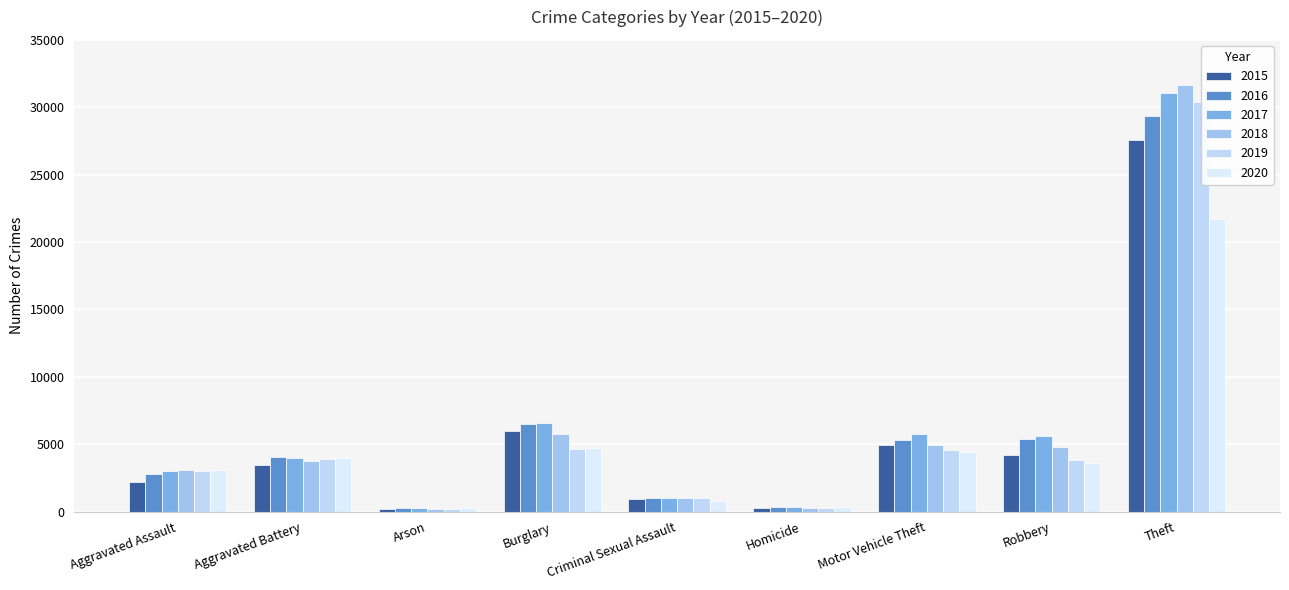

Reading left to right, extract all data points from this chart.

2015: Aggravated Assault=2202	Aggravated Battery=3455	Arson=215	Burglary=5958	Criminal Sexual Assault=931	Homicide=237	Motor Vehicle Theft=4947	Robbery=4234	Theft=27564
2016: Aggravated Assault=2831	Aggravated Battery=4024	Arson=267	Burglary=6479	Criminal Sexual Assault=999	Homicide=347	Motor Vehicle Theft=5338	Robbery=5415	Theft=29345
2017: Aggravated Assault=2986	Aggravated Battery=3966	Arson=244	Burglary=6587	Criminal Sexual Assault=1044	Homicide=353	Motor Vehicle Theft=5770	Robbery=5611	Theft=31093
2018: Aggravated Assault=3073	Aggravated Battery=3761	Arson=176	Burglary=5743	Criminal Sexual Assault=1040	Homicide=273	Motor Vehicle Theft=4961	Robbery=4819	Theft=31654
2019: Aggravated Assault=3037	Aggravated Battery=3911	Arson=171	Burglary=4646	Criminal Sexual Assault=1012	Homicide=257	Motor Vehicle Theft=4567	Robbery=3819	Theft=30386
2020: Aggravated Assault=3070	Aggravated Battery=3975	Arson=279	Burglary=4704	Criminal Sexual Assault=813	Homicide=376	Motor Vehicle Theft=4435	Robbery=3634	Theft=21682